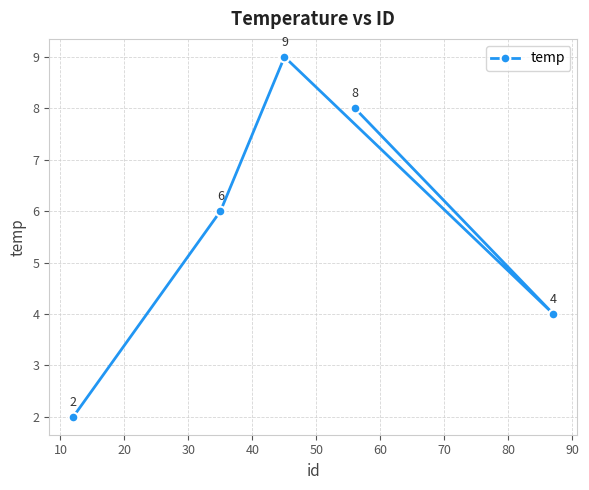

What is the difference between the second highest and second lowest values?

4